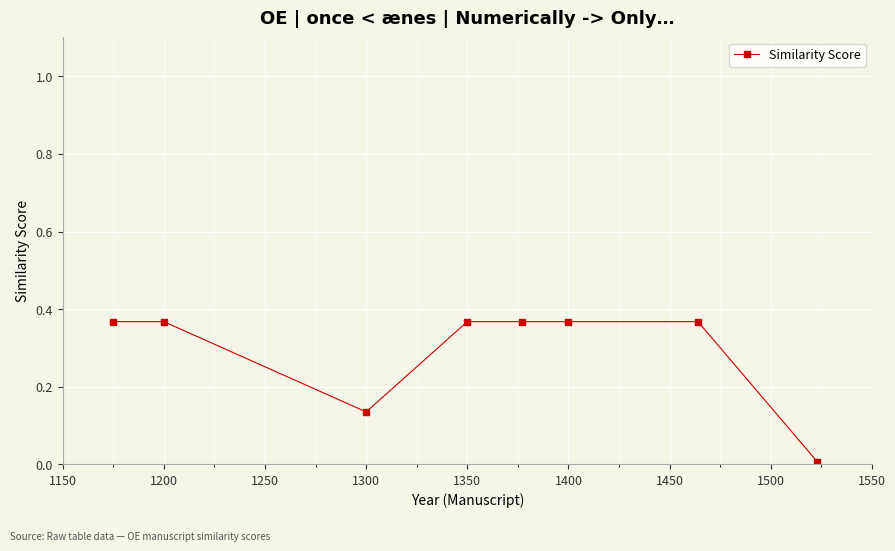

What is the sum of all values?

2.3